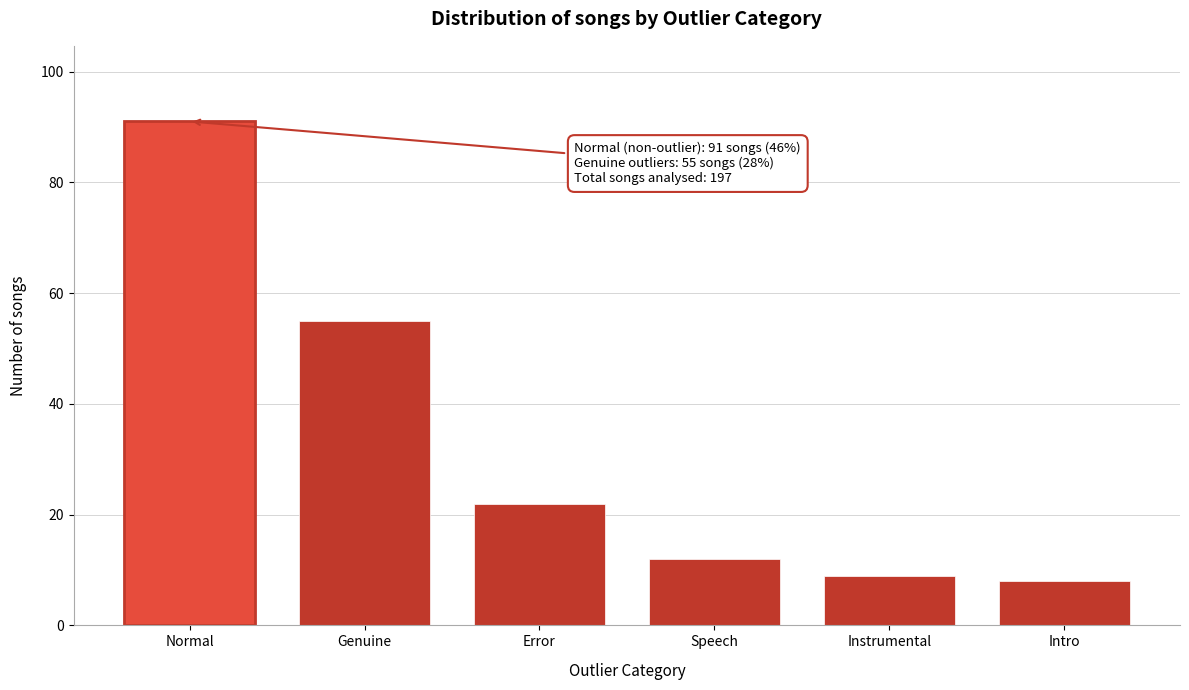

Reading left to right, list all the values displayed in this chart.

91	55	22	12	9	8